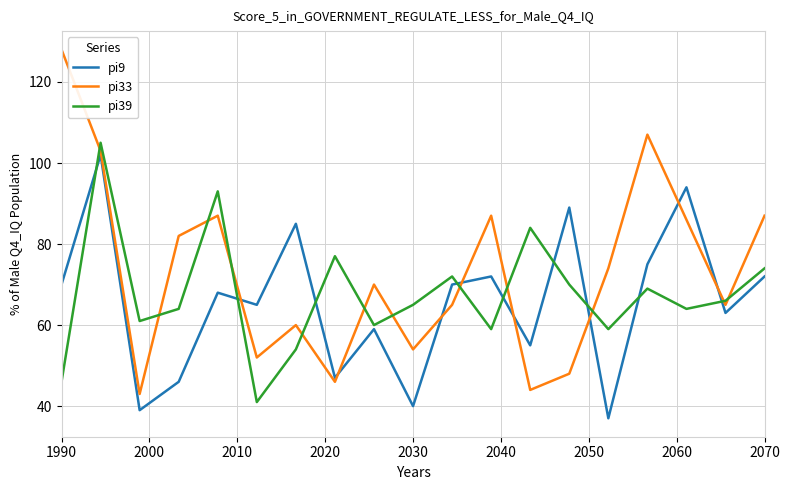

How many values in the pi9 series are below 68?

9